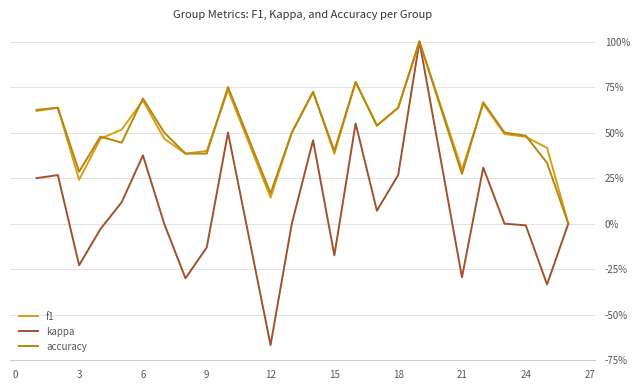

At which category does f1 reach its first local valley?

3